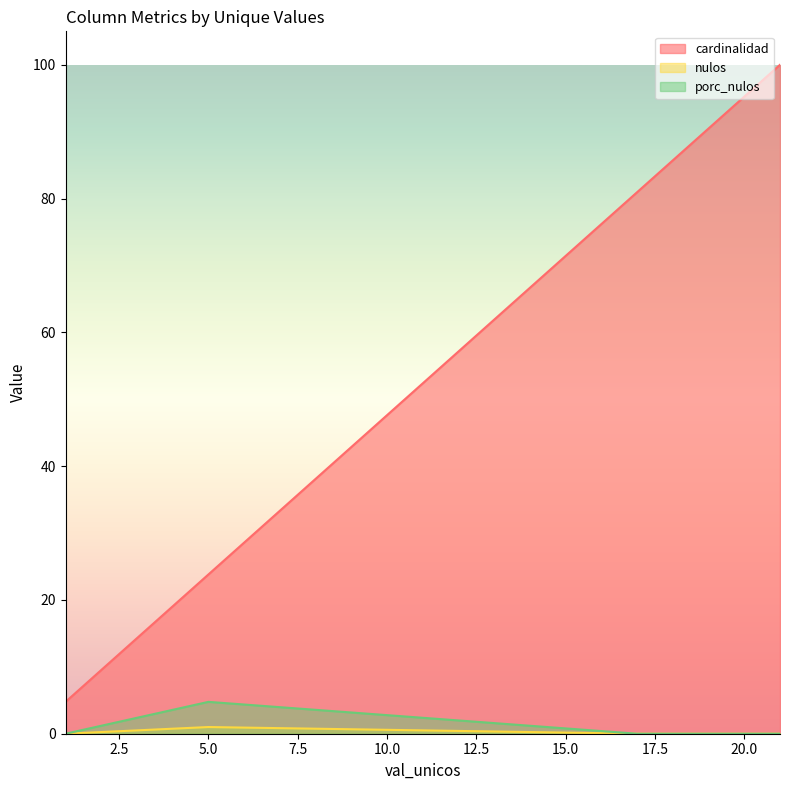

Which series has the largest total across all categories?

cardinalidad